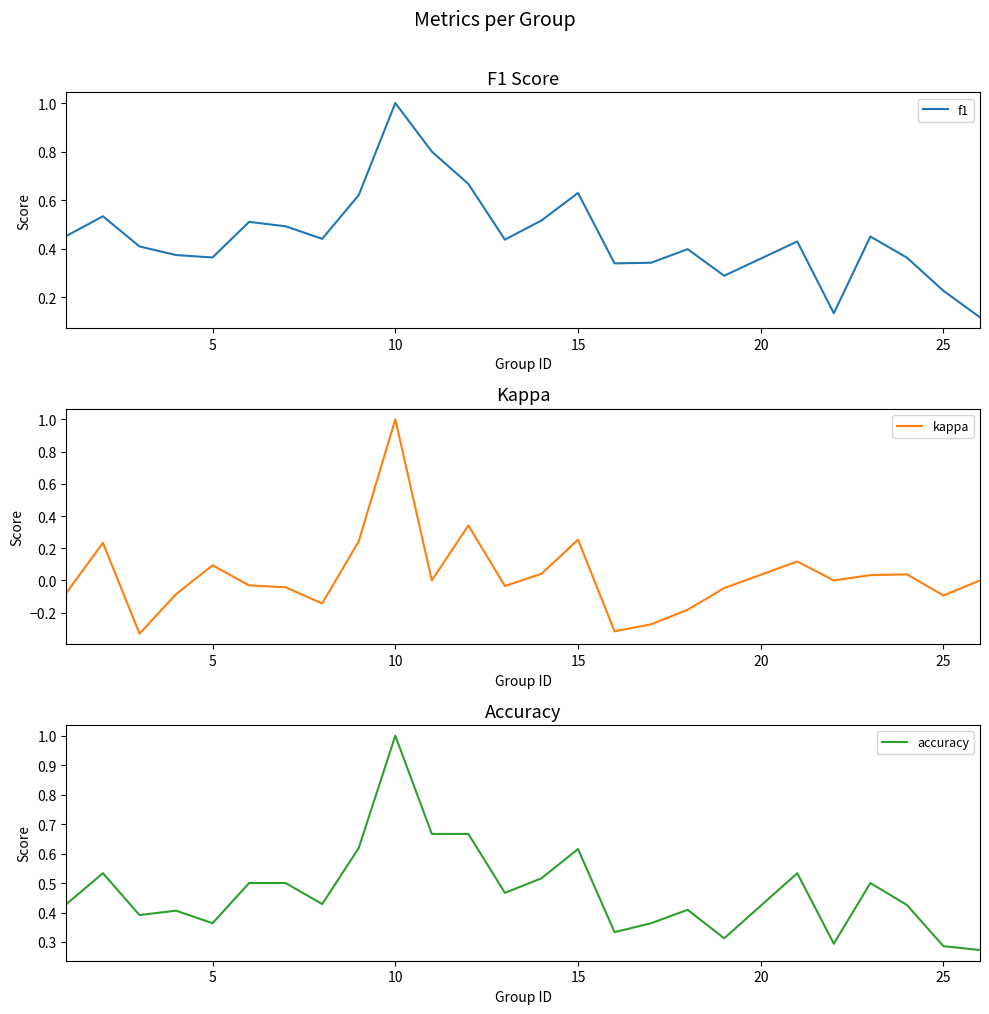

Rank the series by their maximum value, from highest to lowest.

f1, kappa, accuracy